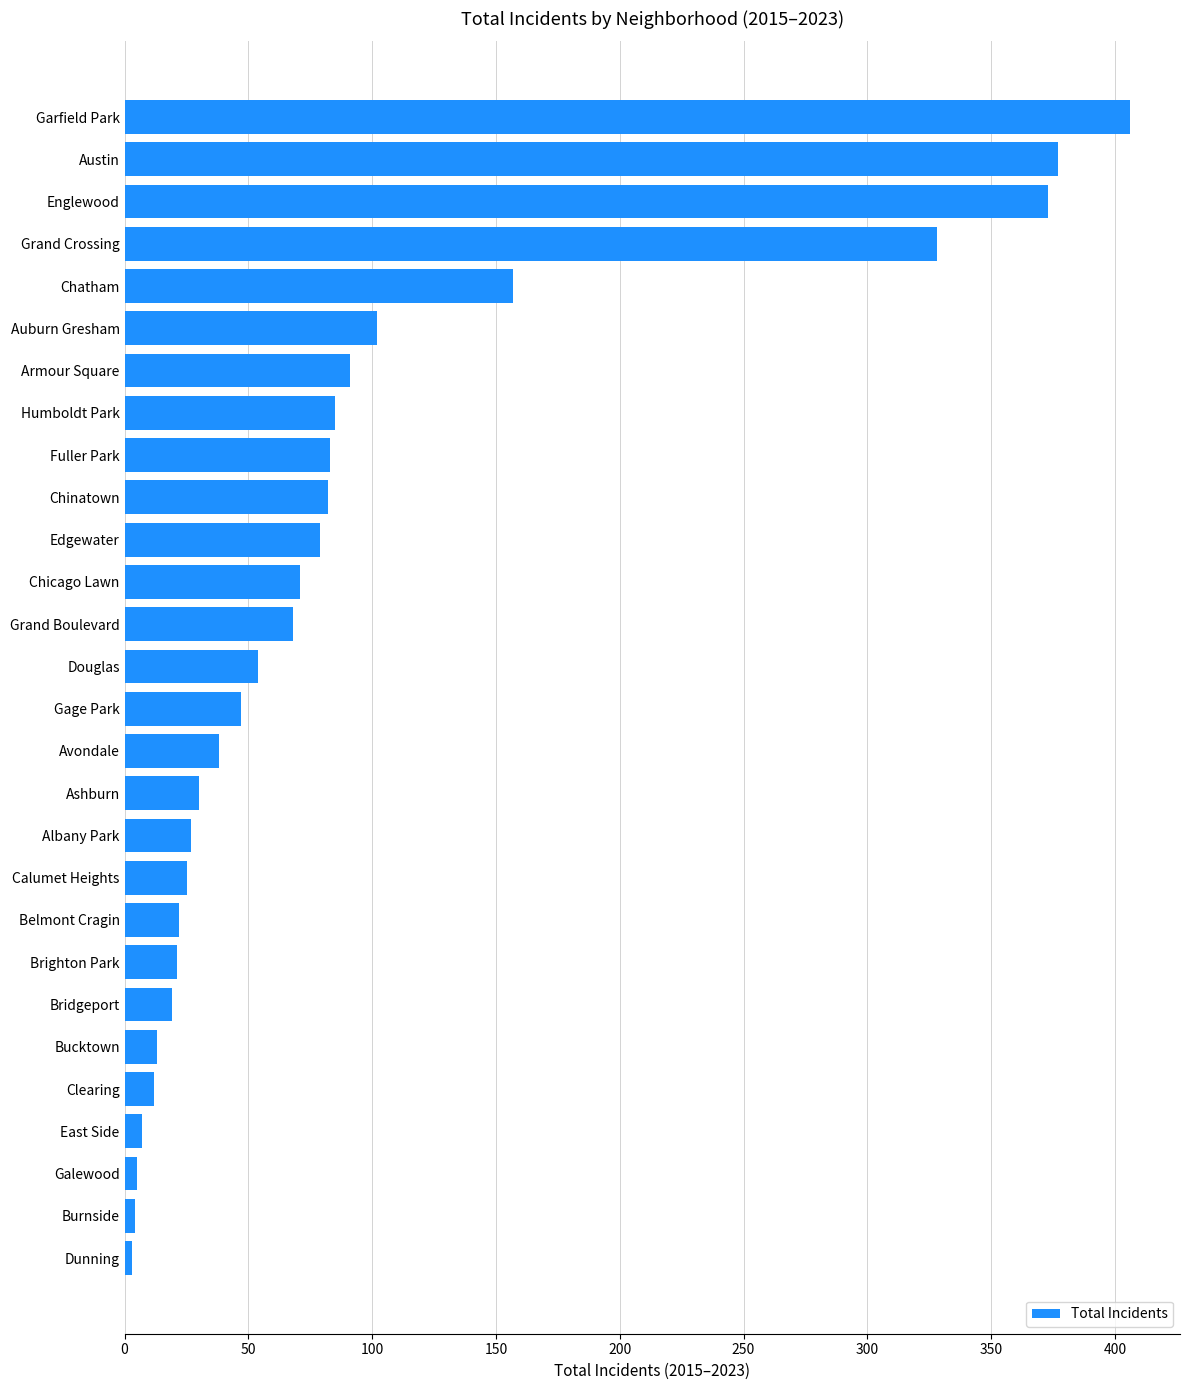

Which category has the highest value across all series?

Garfield Park